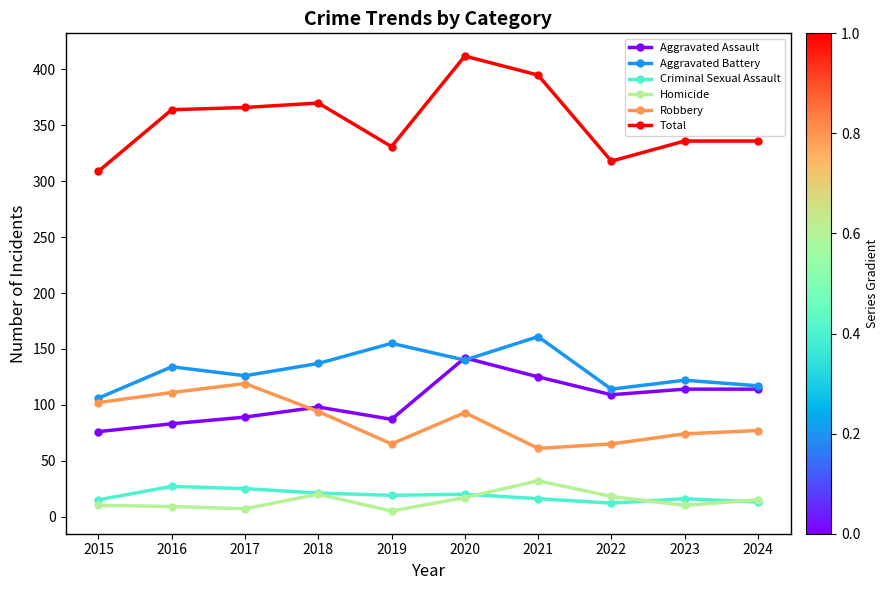

At which category does Robbery reach its first local valley?

2019